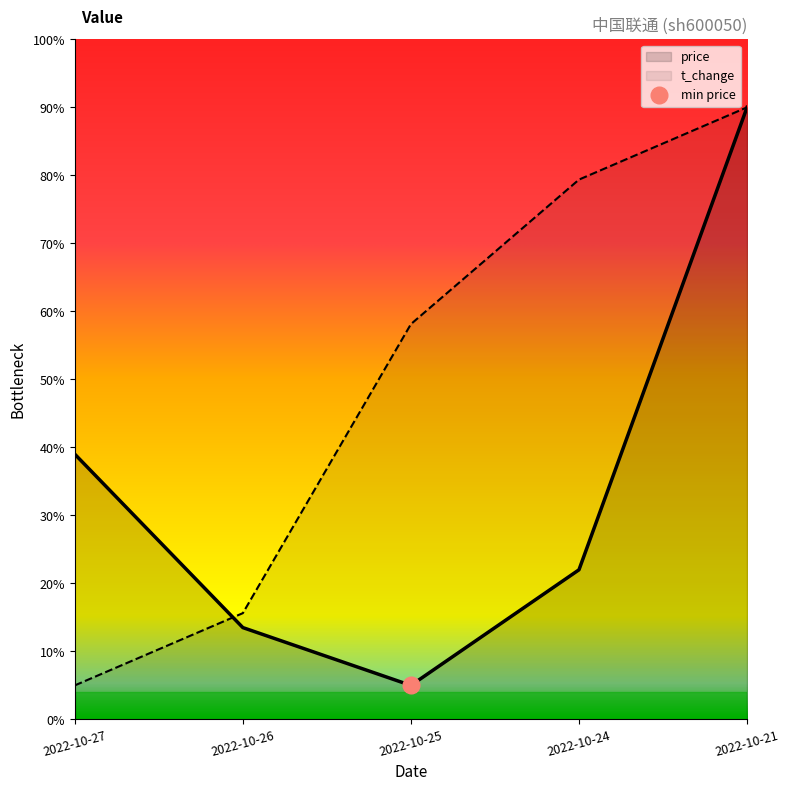

Where do price and t_change first cross each other?

2022-10-27 and 2022-10-26